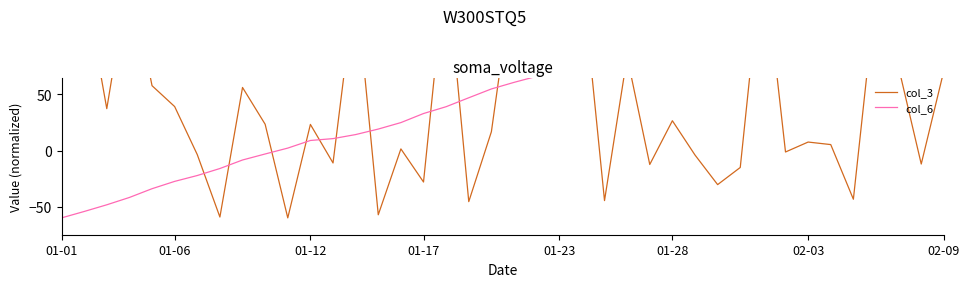

Does the chart have visible grid lines?

No